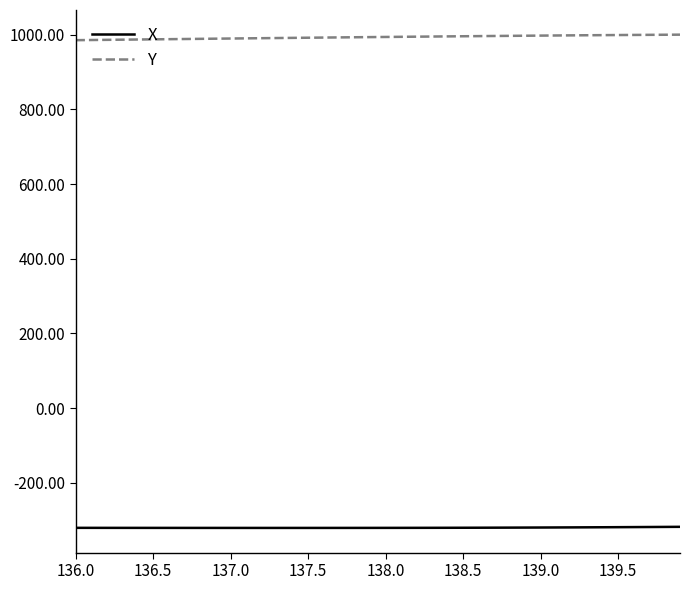

Which series has the largest total across all categories?

Y